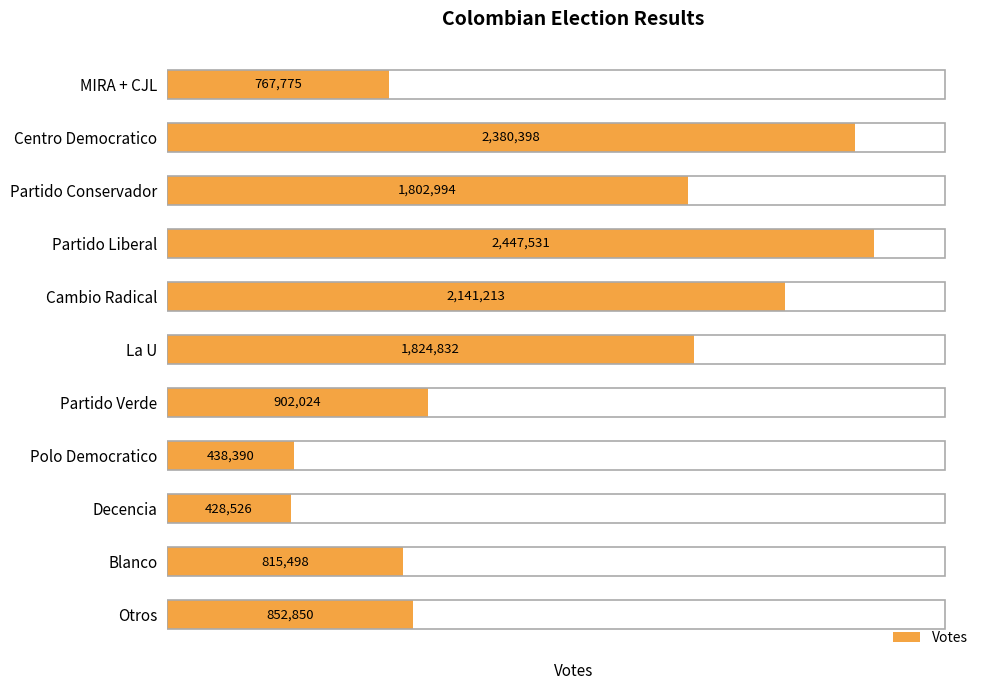

Which category has the highest value across all series?

Partido Liberal